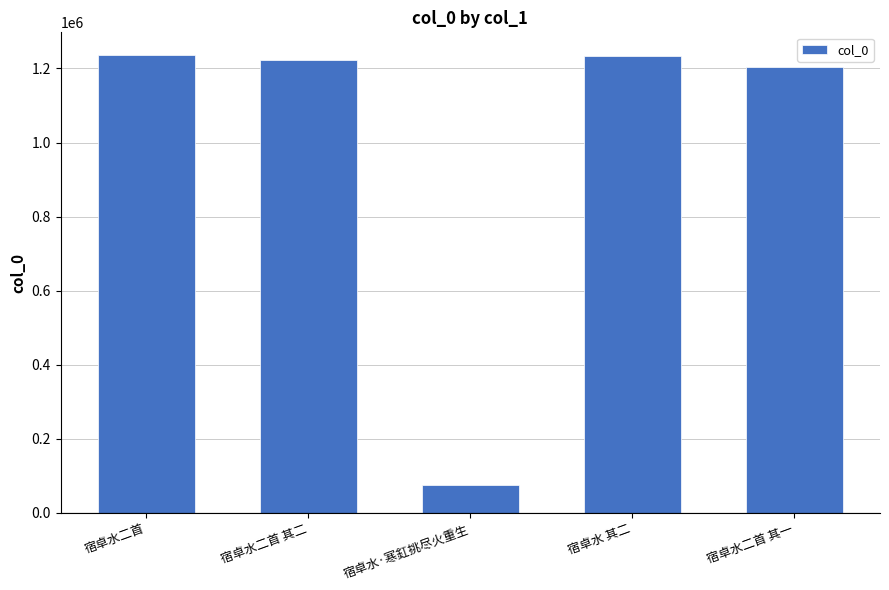

What is the value of the 2nd bar from the left?

1222297